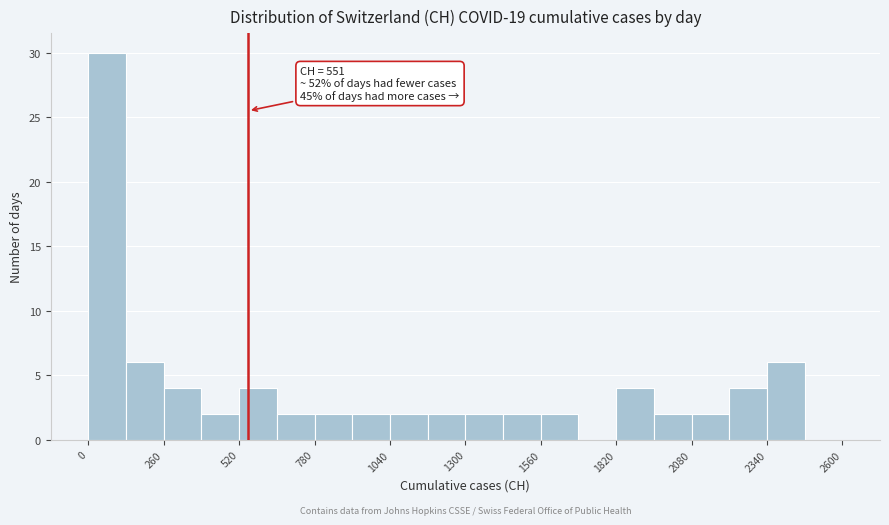

Read against the x-axis, roughly where is the centre of the tallest bar?

50